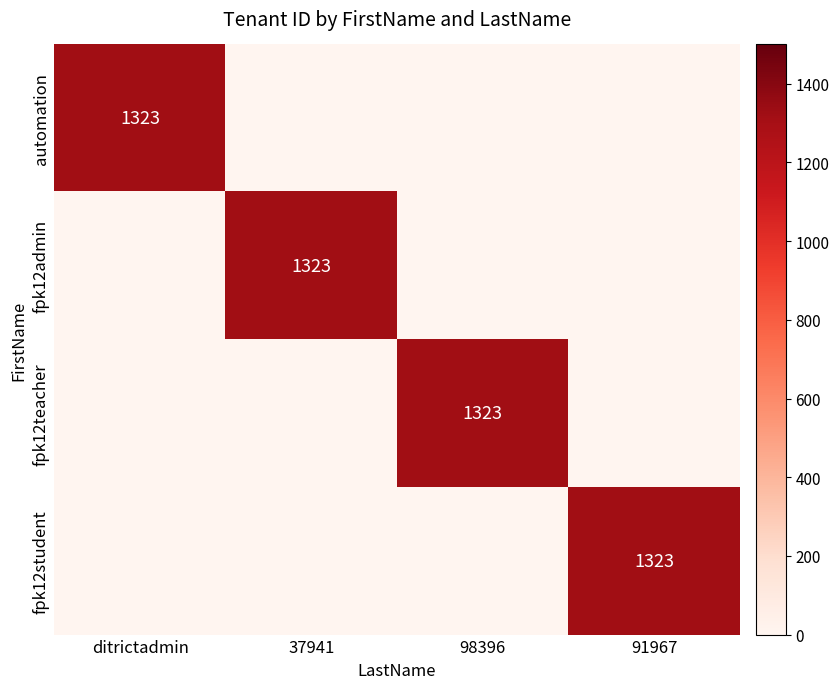

The value of automation at ditrictadmin is 1323. True or false?

True